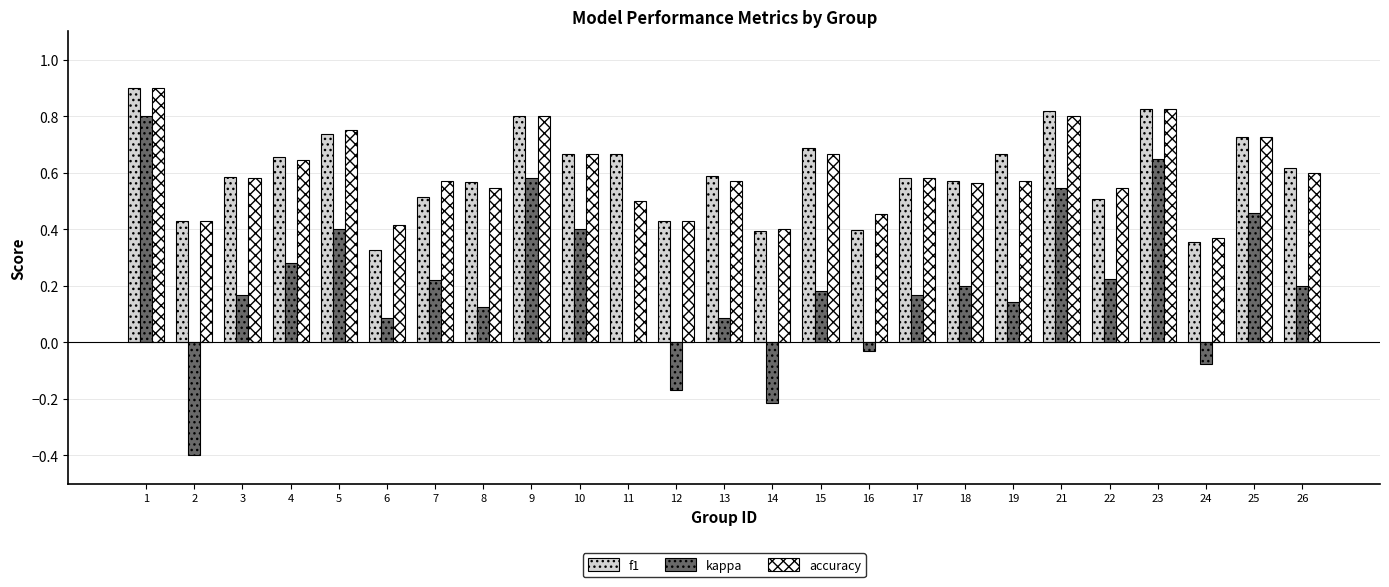

What is the sum of the f1 values at 7 and 12?

0.9